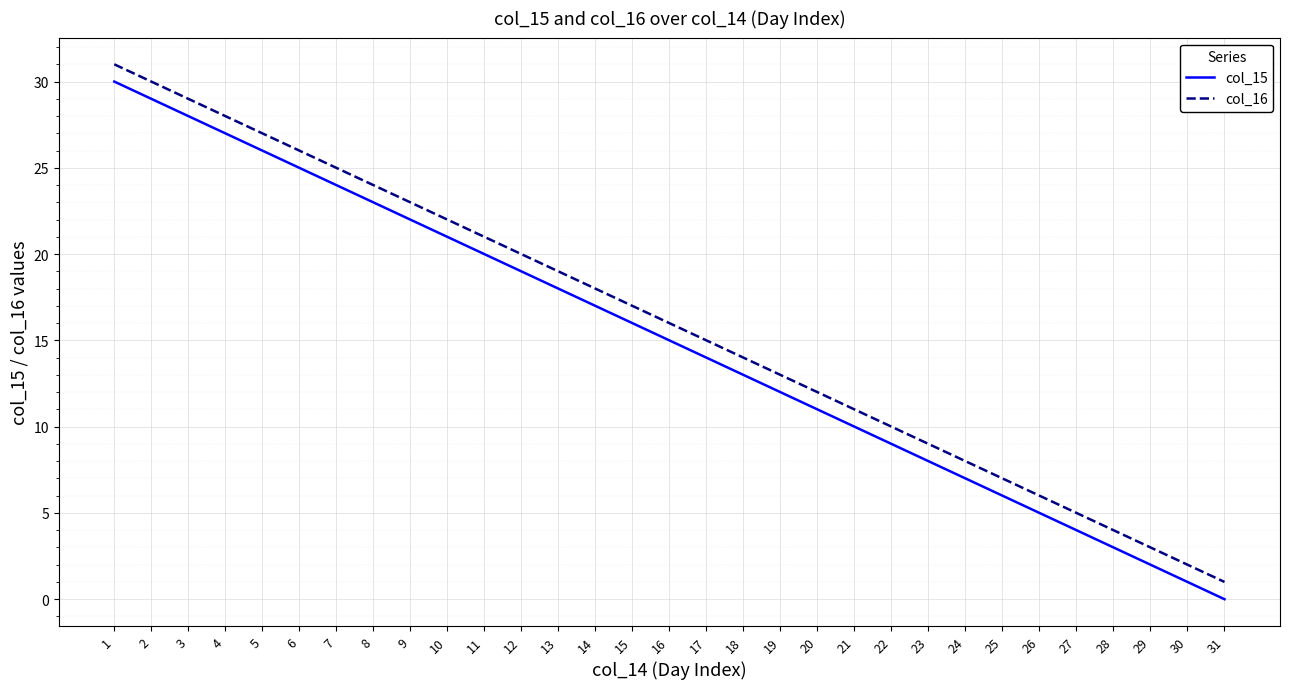

Where does the col_16 series first go above 16?

1